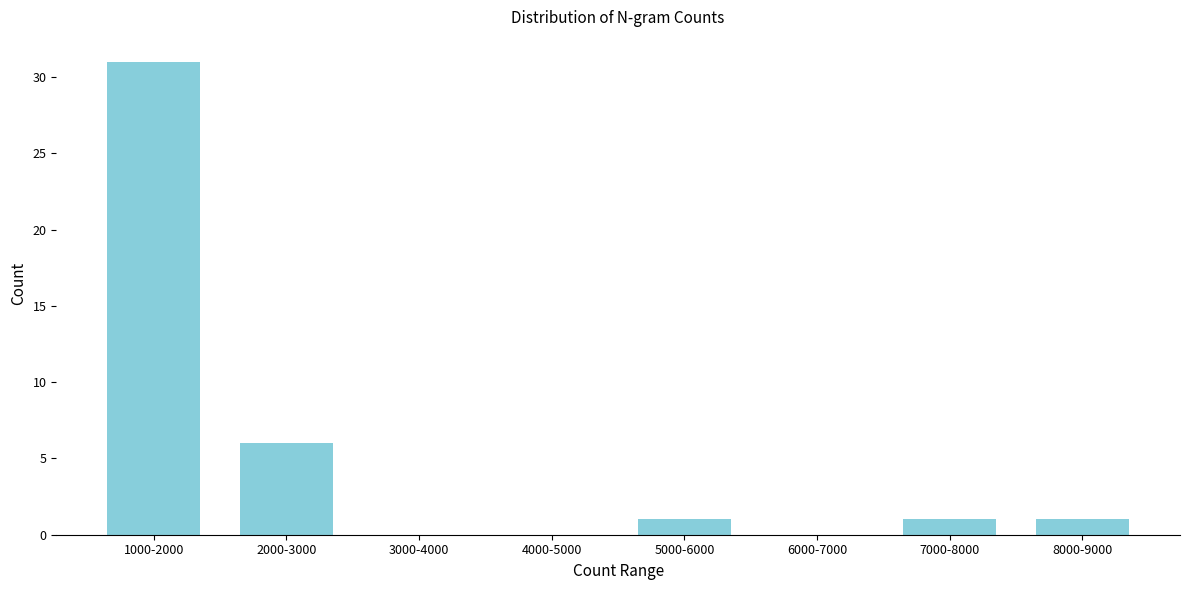

Reading right to left, extract all data points from this chart.

8000-9000=1	7000-8000=1	6000-7000=0	5000-6000=1	4000-5000=0	3000-4000=0	2000-3000=6	1000-2000=31